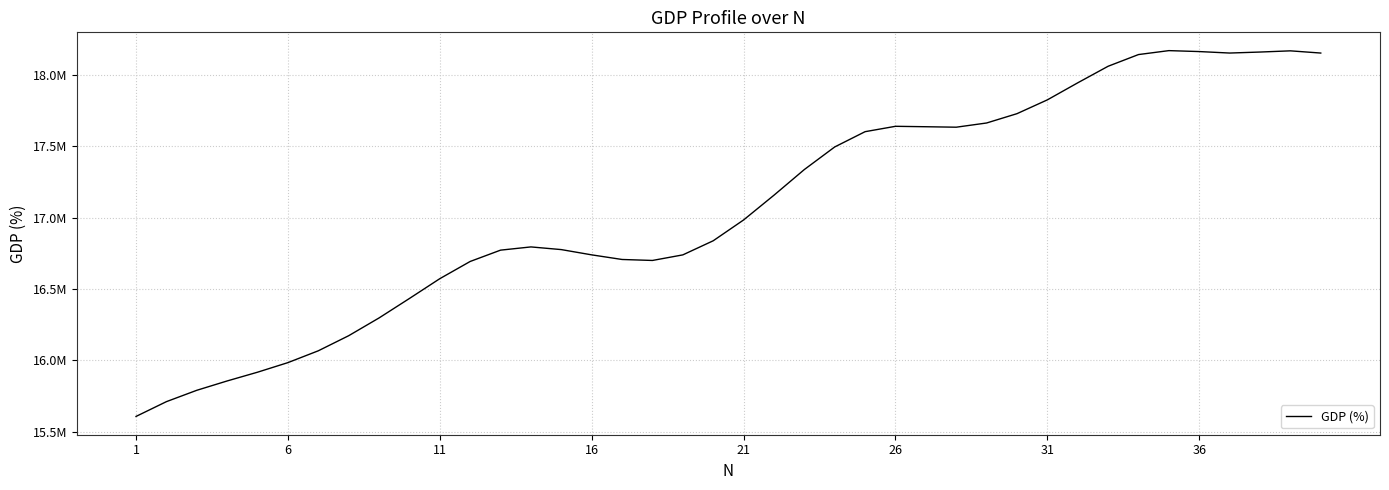

Is this an area chart (filled region under the line)?

No